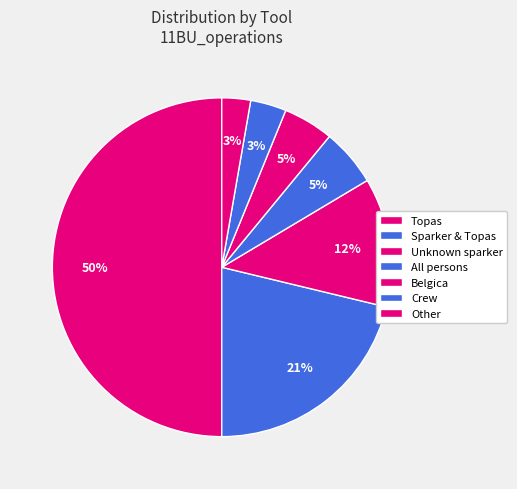

Combined, do Topas and Crew account for over 50%?

Yes